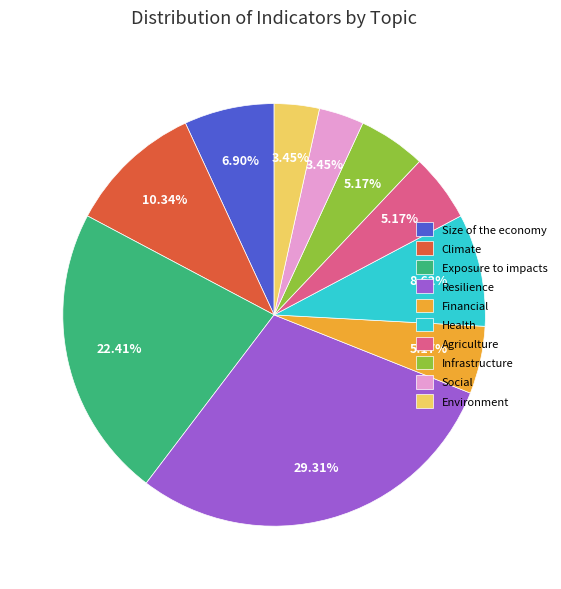

Does any single category account for the majority?

No